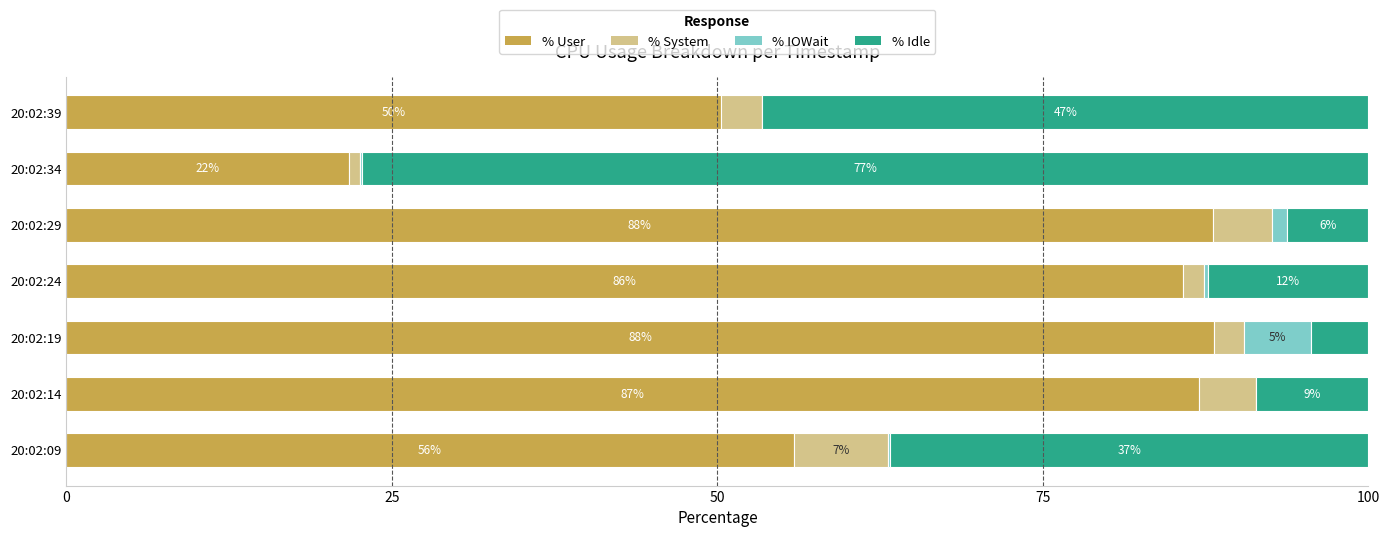

True or false: %idle has a value of 7.1 at 20:02:19.

False